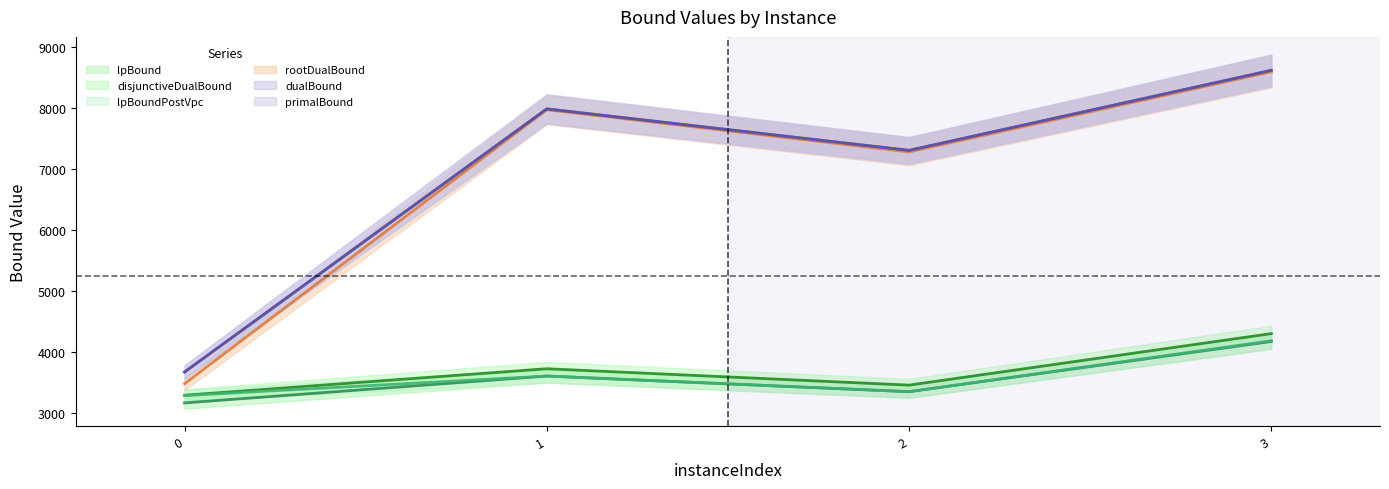

In lpBound, how many points are higher than both neighbors (excluding endpoints)?

1